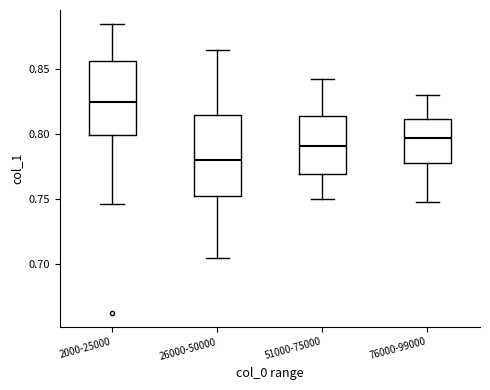

Which box is the tallest, from its lower edge to its upper edge?

26000-50000